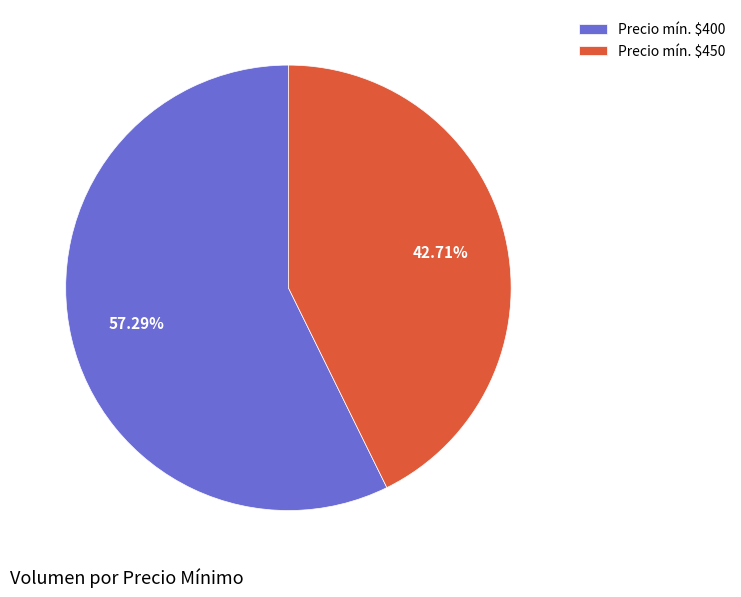

What is the majority slice?

Precio mín. $400